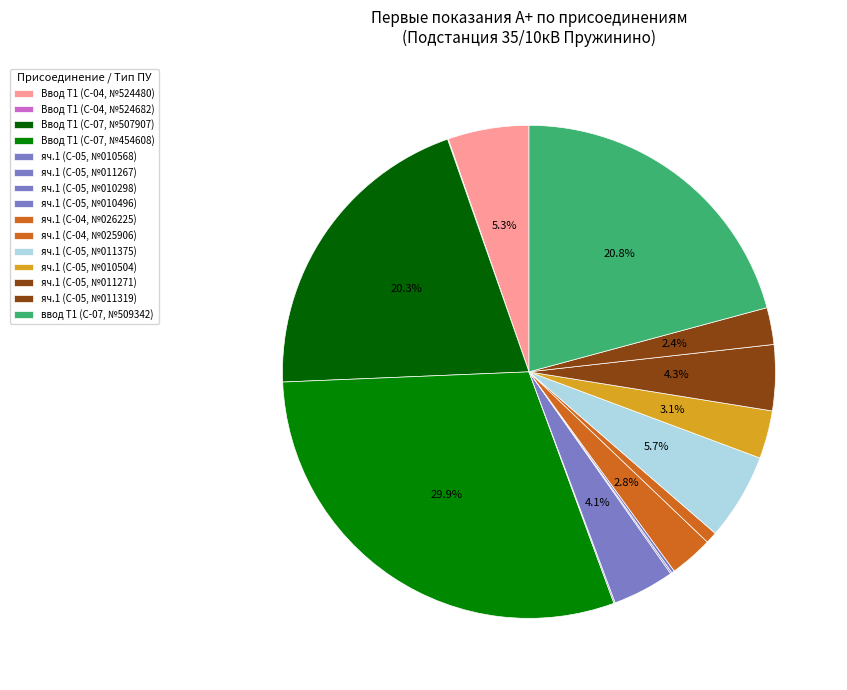

What is the largest slice in the pie chart?

Ввод Т1 (47971121454608)